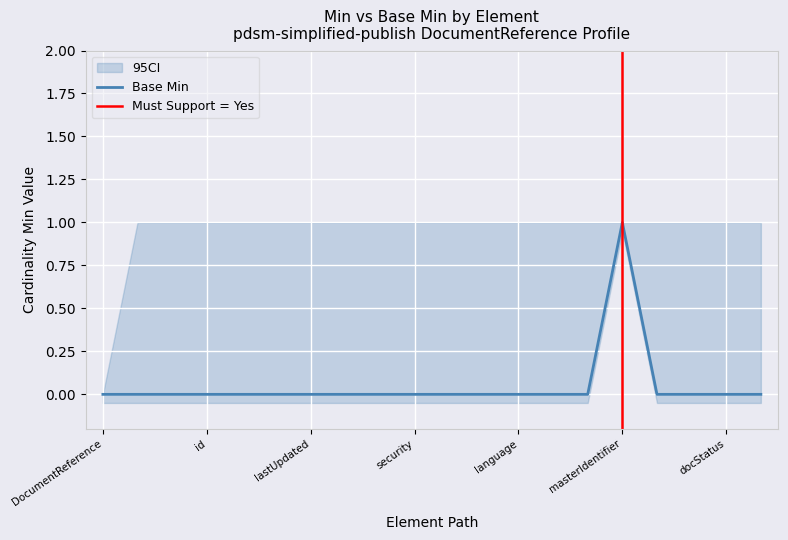

How many points are higher than both their immediate neighbors (excluding endpoints)?

1